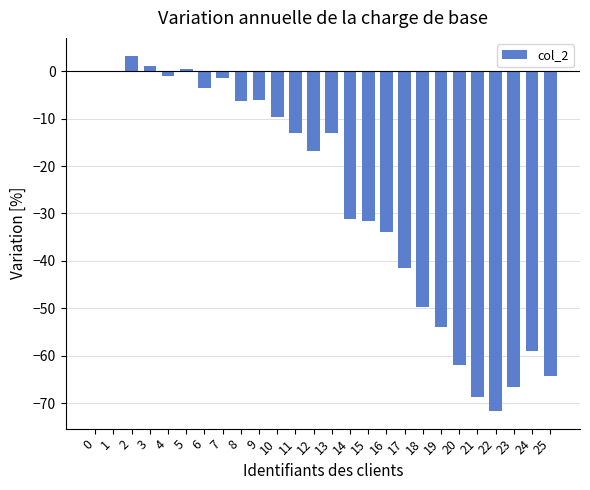

What is the maximum value shown in the chart?

3.3